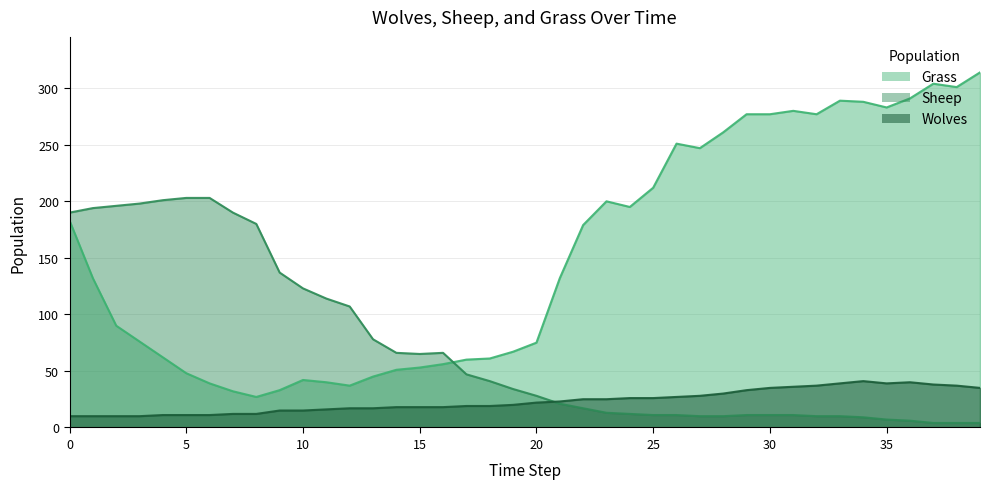

Reading left to right, transcribe all the data shown in this chart.

Grass: 0=183	1=132	2=90	3=76	4=62	5=48	6=39	7=32	8=27	9=33	10=42	11=40	12=37	13=45	14=51	15=53	16=56	17=60	18=61	19=67	20=75	21=132	22=179	23=200	24=195	25=212	26=251	27=247	28=261	29=277	30=277	31=280	32=277	33=289	34=288	35=283	36=291	37=304	38=301	39=314
Sheep: 0=190	1=194	2=196	3=198	4=201	5=203	6=203	7=190	8=180	9=137	10=123	11=114	12=107	13=78	14=66	15=65	16=66	17=47	18=41	19=34	20=28	21=21	22=17	23=13	24=12	25=11	26=11	27=10	28=10	29=11	30=11	31=11	32=10	33=10	34=9	35=7	36=6	37=4	38=4	39=4
Wolves: 0=10	1=10	2=10	3=10	4=11	5=11	6=11	7=12	8=12	9=15	10=15	11=16	12=17	13=17	14=18	15=18	16=18	17=19	18=19	19=20	20=22	21=23	22=25	23=25	24=26	25=26	26=27	27=28	28=30	29=33	30=35	31=36	32=37	33=39	34=41	35=39	36=40	37=38	38=37	39=35